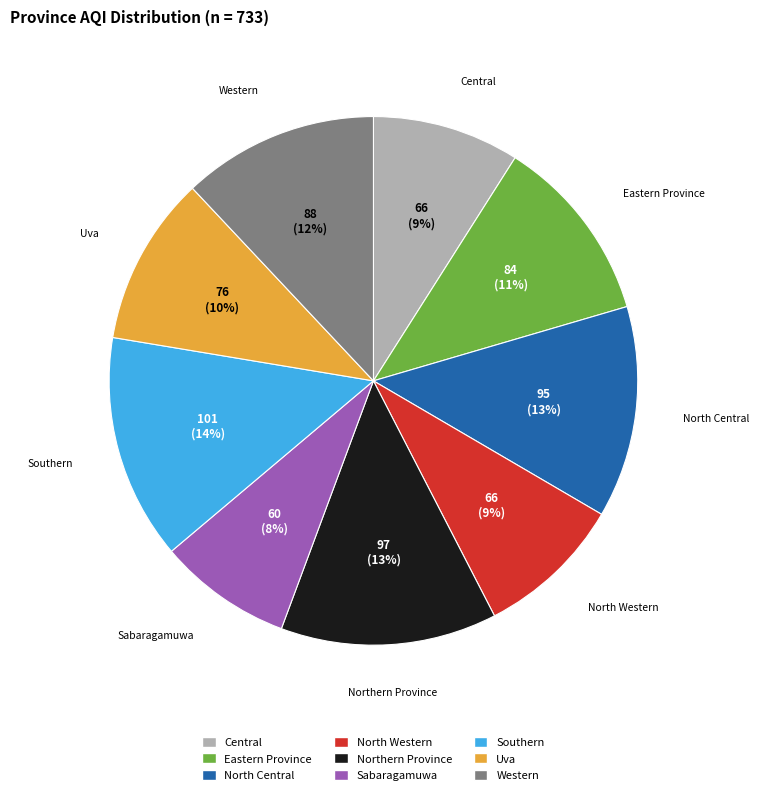

Is there a majority slice in this chart?

No